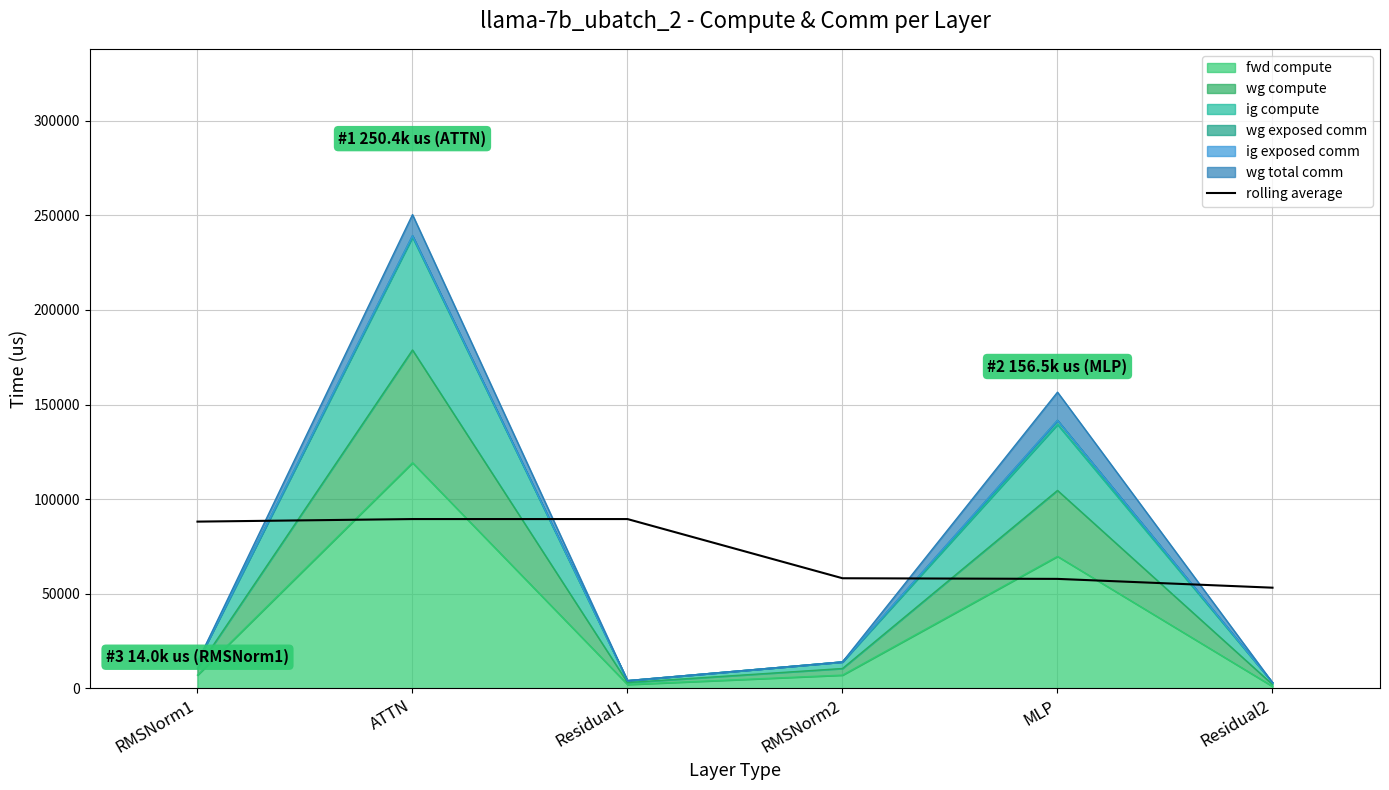

Which has a higher value, MLP or RMSNorm1?

RMSNorm1